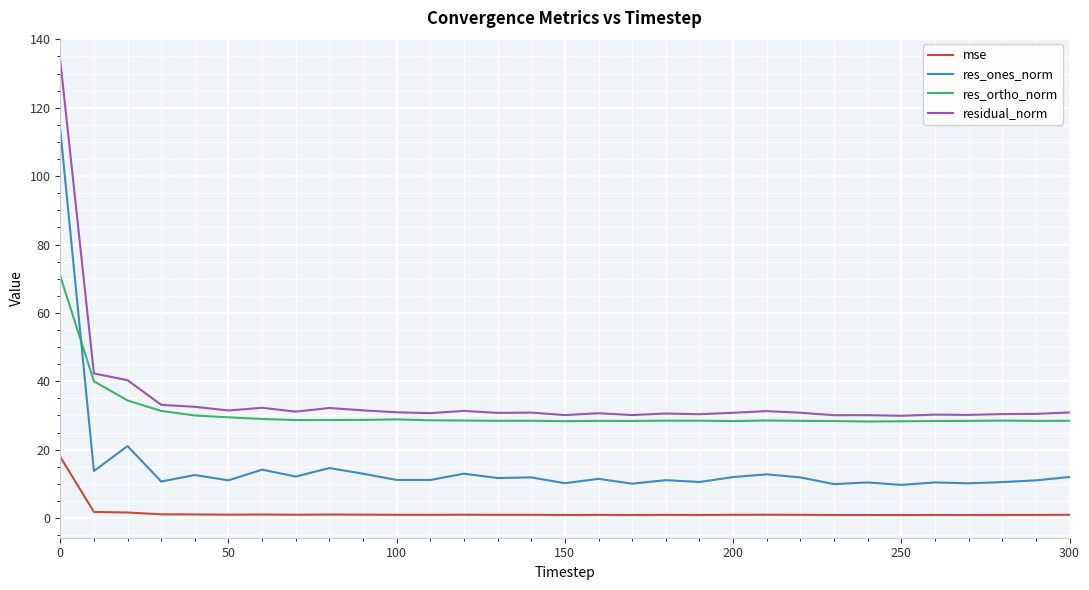

How many categories are shown in the chart?

31